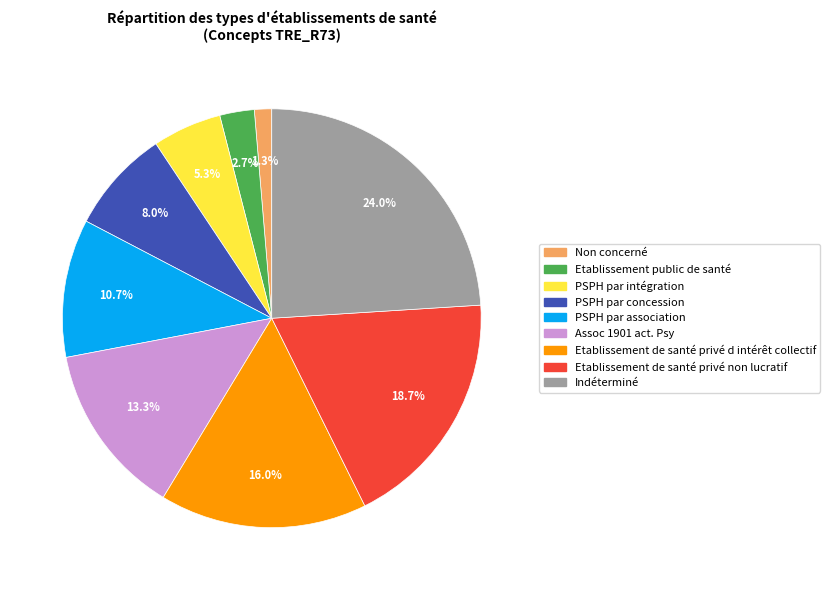

Combined, what portion of the pie is Etablissement public de santé and Indéterminé?

26.7%